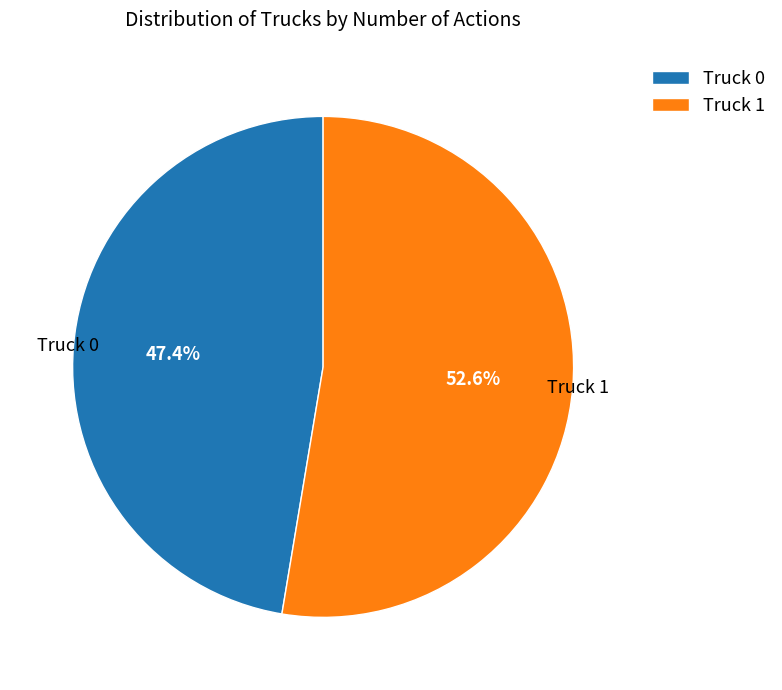

Rank the categories by value from lowest to highest.

Truck 0, Truck 1